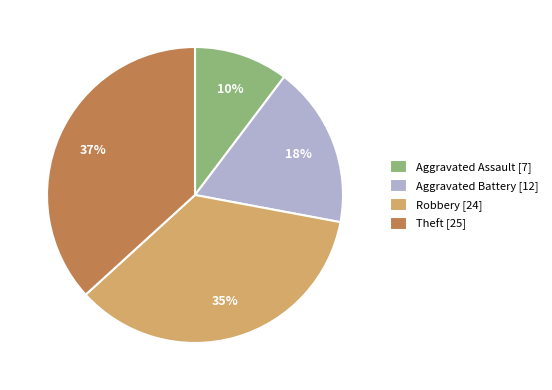

Is there any slice that represents more than half of the pie?

No